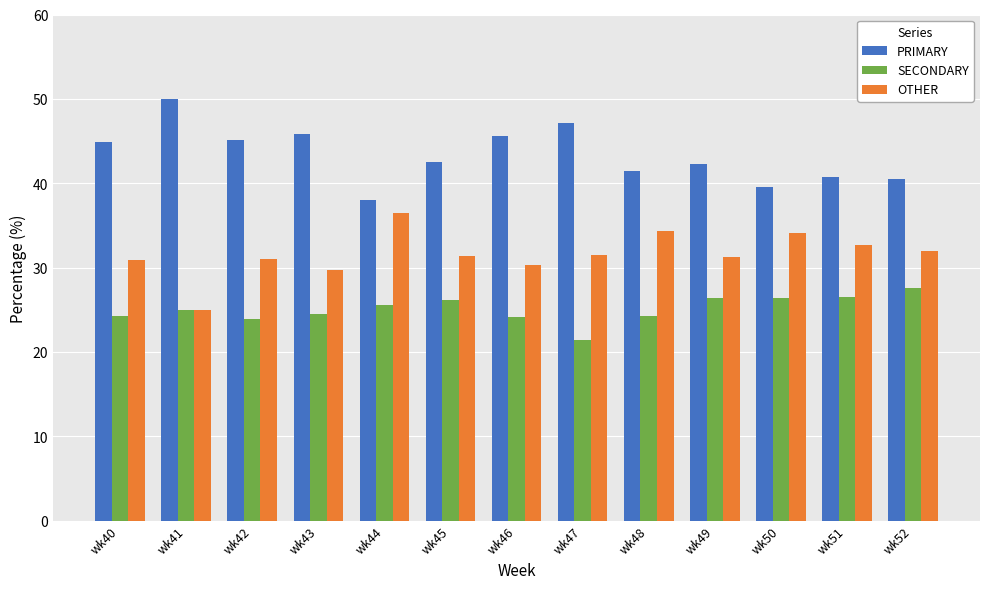

What is the value of the SECONDARY bar at the 1st from the left?

24.2